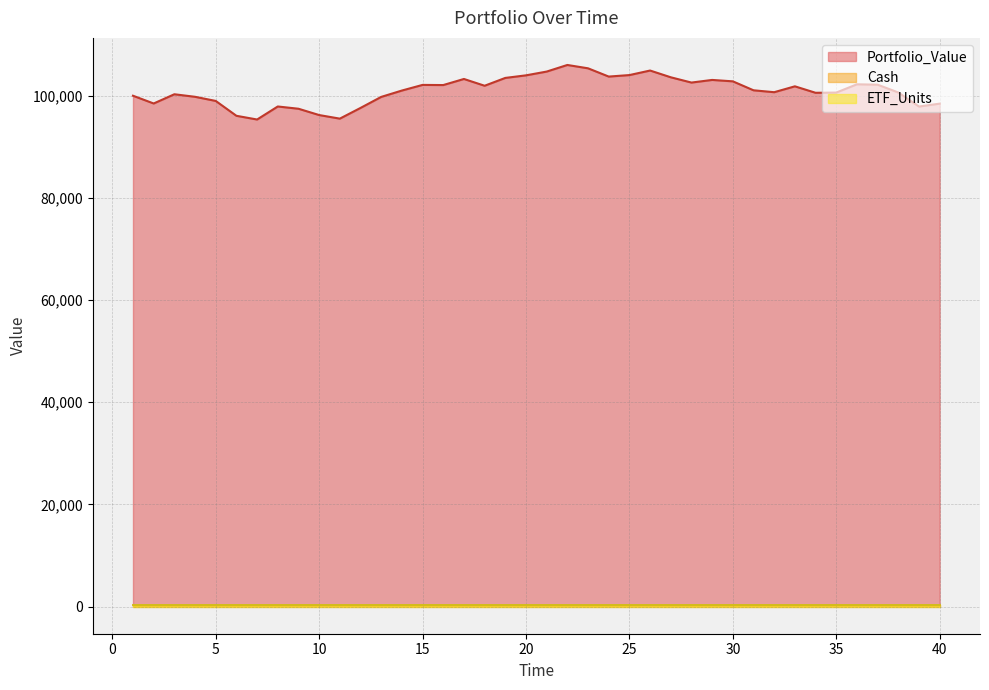

What is the smallest value displayed?

233.0